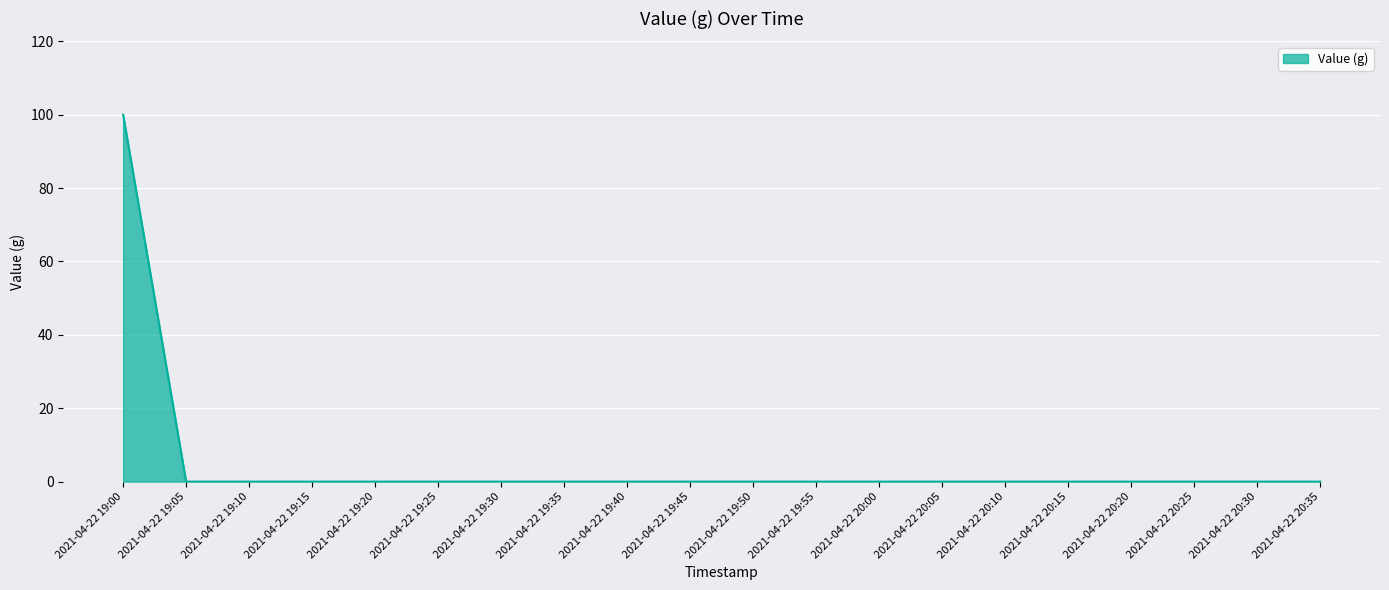

True or false: the data shows 0 at 2021-04-22 20:00.

True